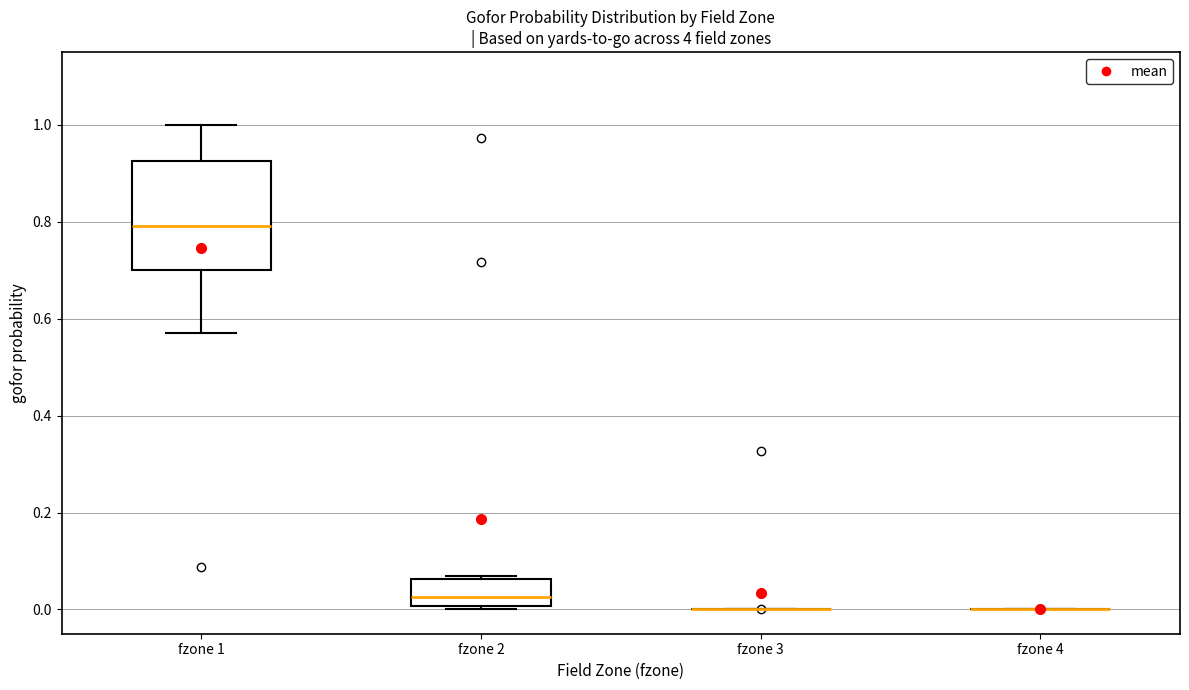

Reading left to right, transcribe this box plot: for each box, give where its median line is, the range the box spans, and where its two whiskers end, as read against the y-axis. The values are not printed on the chart, so give them approximately, as read against the axis.

fzone 1: median 0.80, box 0.70 to 0.92, whiskers 0.56 to 1.00
fzone 2: median 0.02, box 0.00 to 0.06, whiskers 0.00 (just below the box's lower edge) to 0.06
fzone 3: box collapsed to a line at 0.00, whiskers 0.00 to 0.00
fzone 4: box collapsed to a line at 0.00, whiskers 0.00 to 0.00